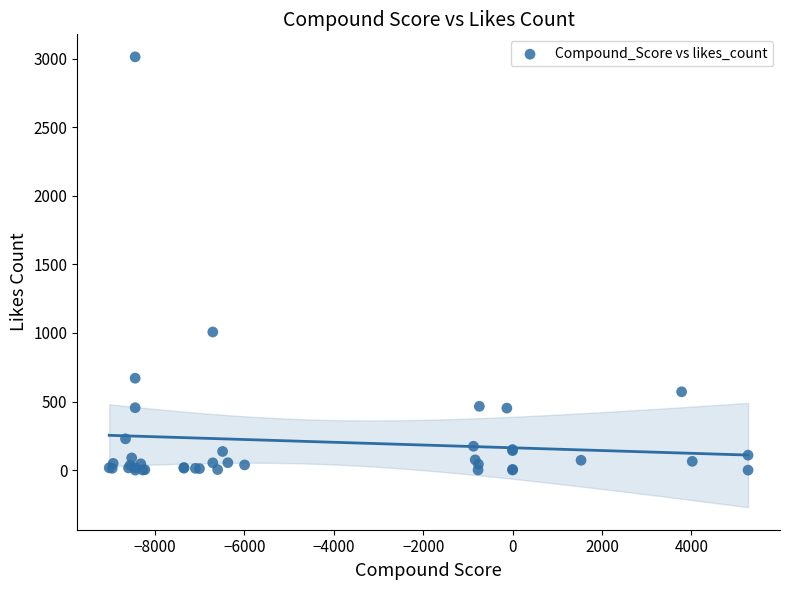

What Y value in the scatter plot is closest to 1506?

1007